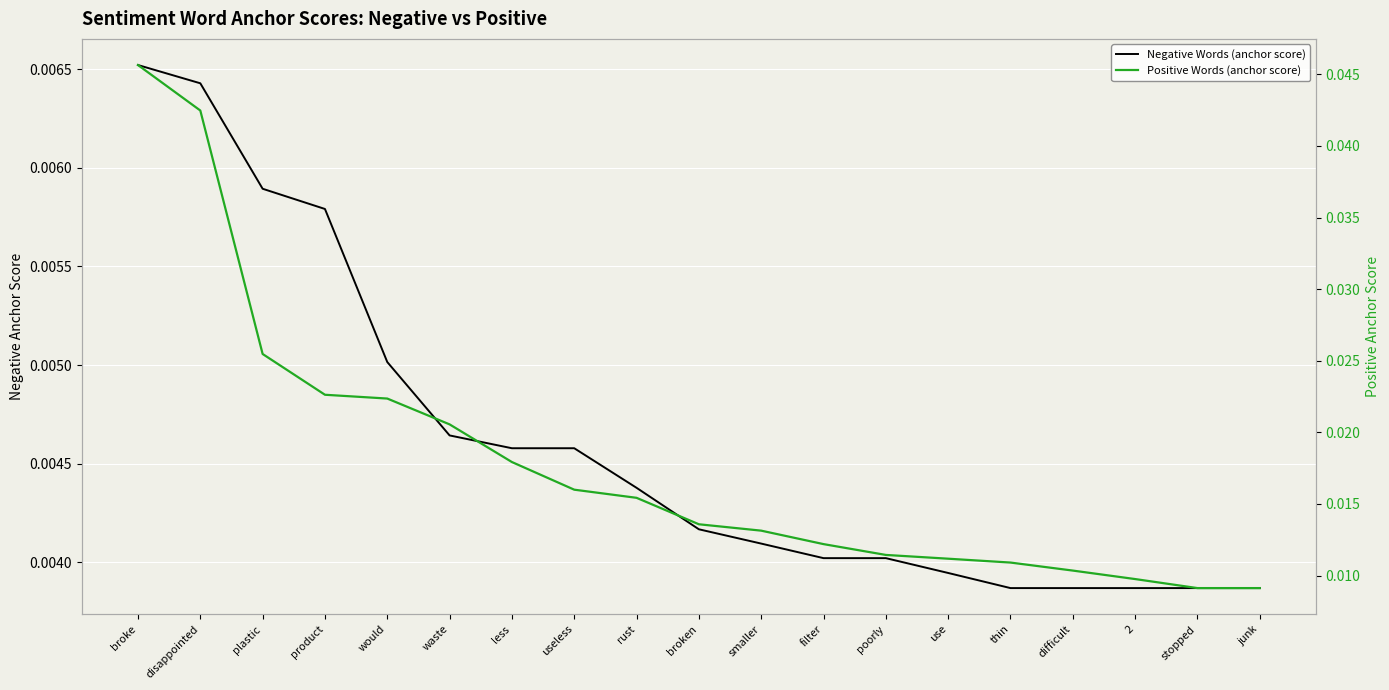

Is this an area chart (filled region under the line)?

No